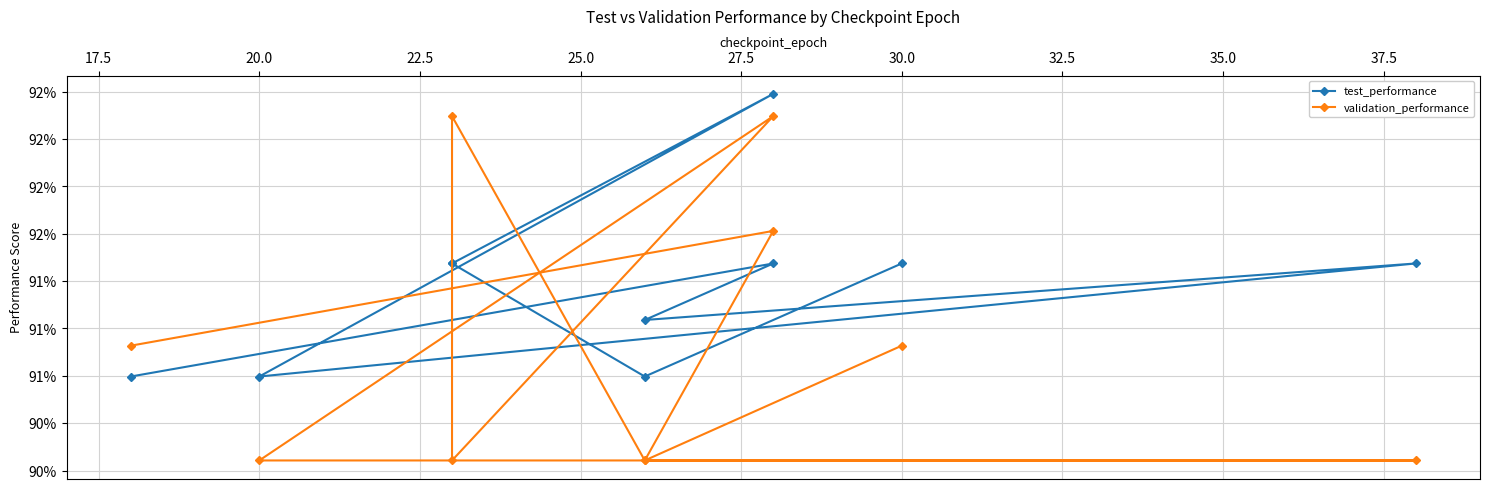

How many lines are shown in the chart?

2